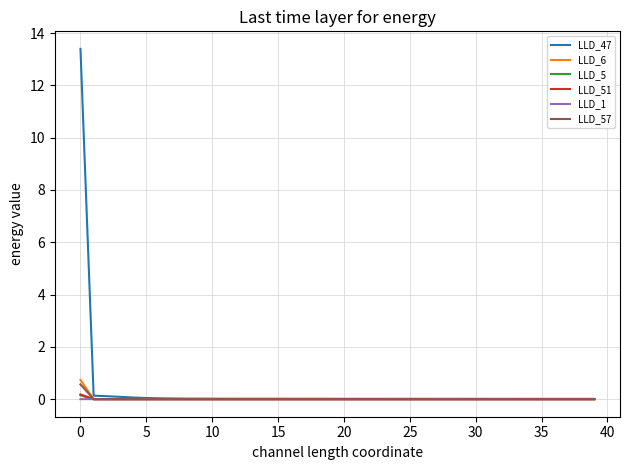

In LLD_6, how many points are lower than both neighbors (excluding endpoints)?

4